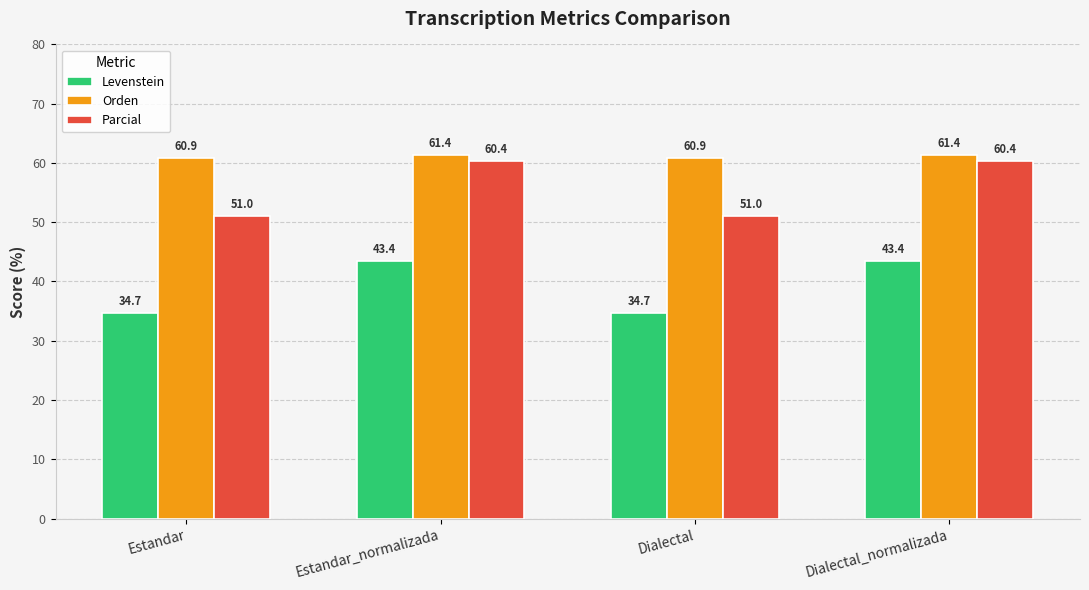

At how many categories does at least one series exceed 44?

4